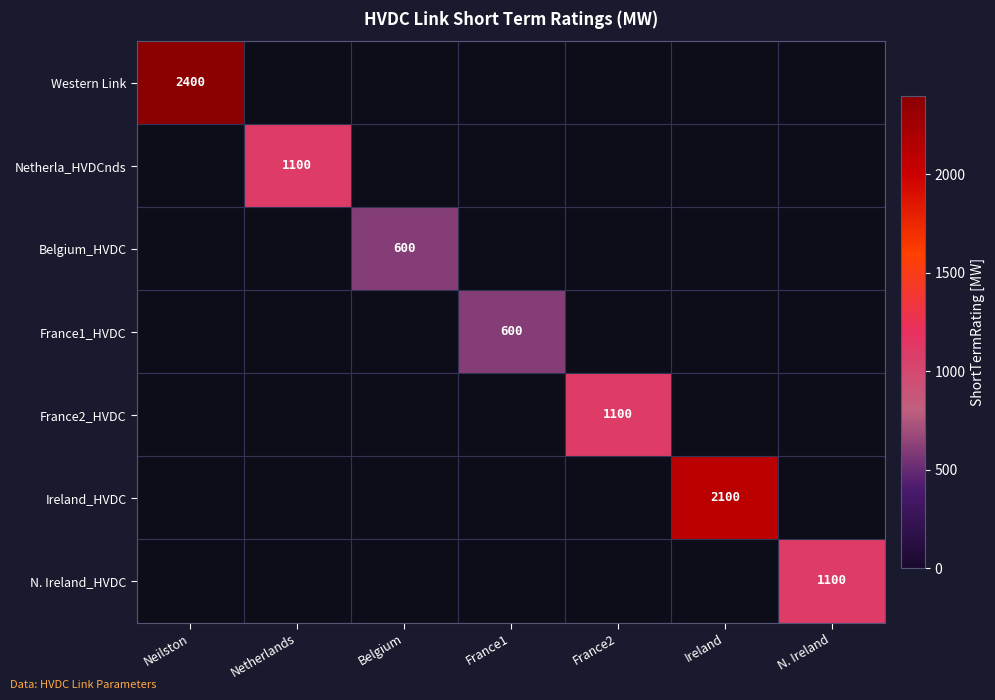

True or false: France2_HVDC has a value of 1568 at France2.

False